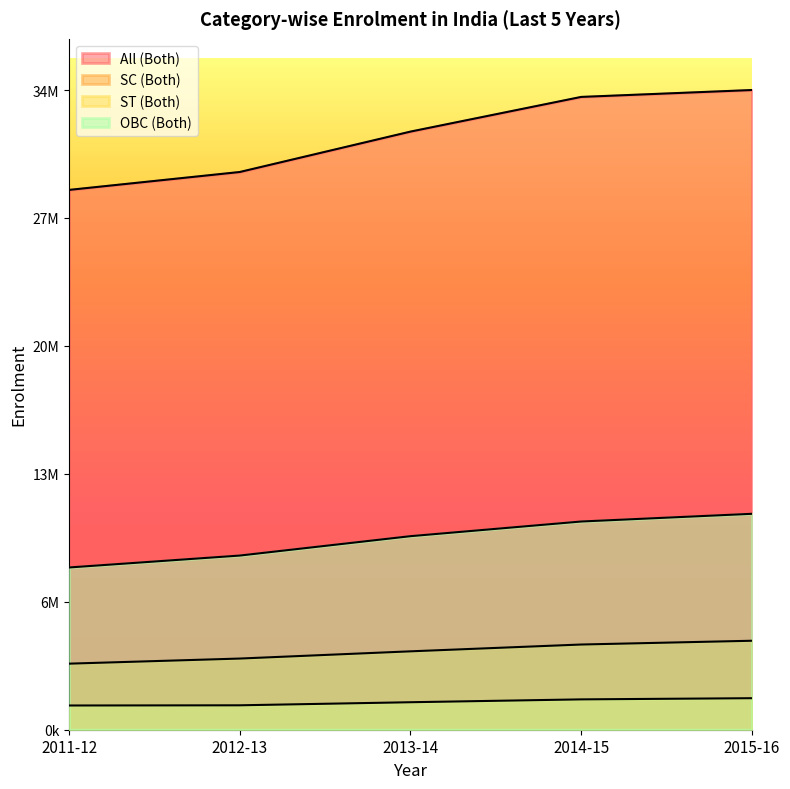

At which category is the sum across all series the highest?

2015-16